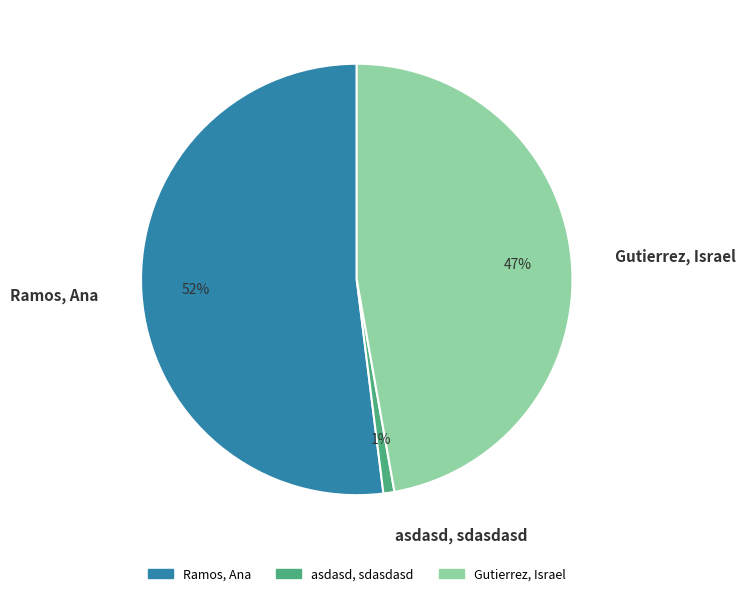

Is the sum of Gutierrez, Israel and Ramos, Ana greater than half?

Yes